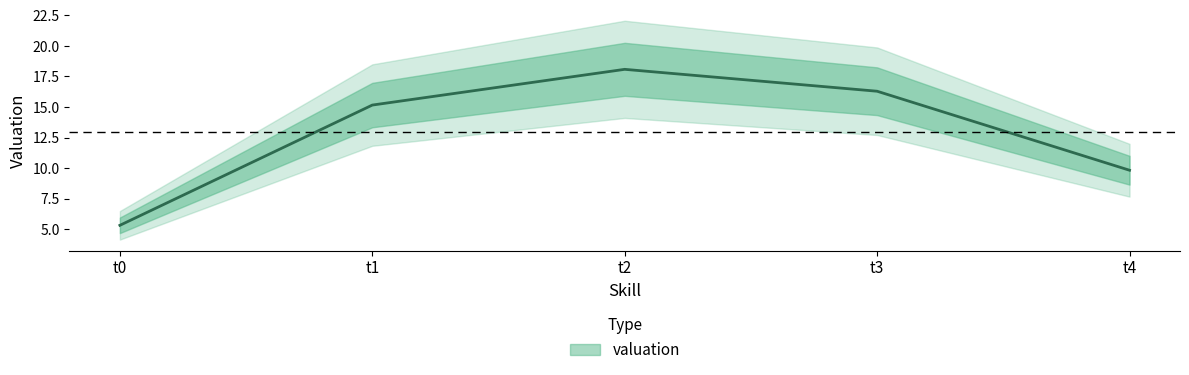

Which has a higher value, t4 or t3?

t3